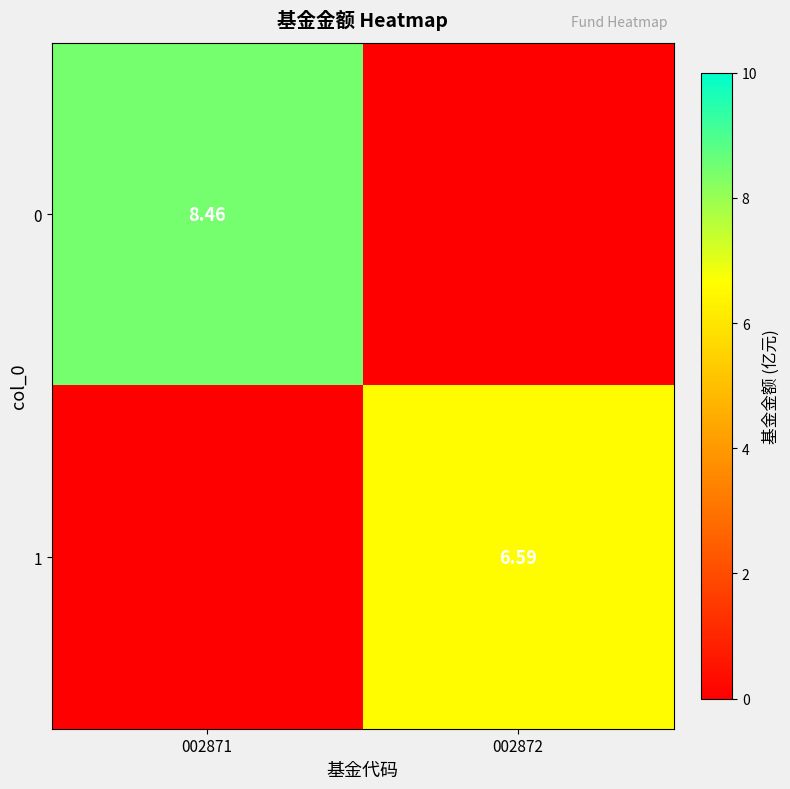

Is it true that 1 equals 6.6 at 002872?

True